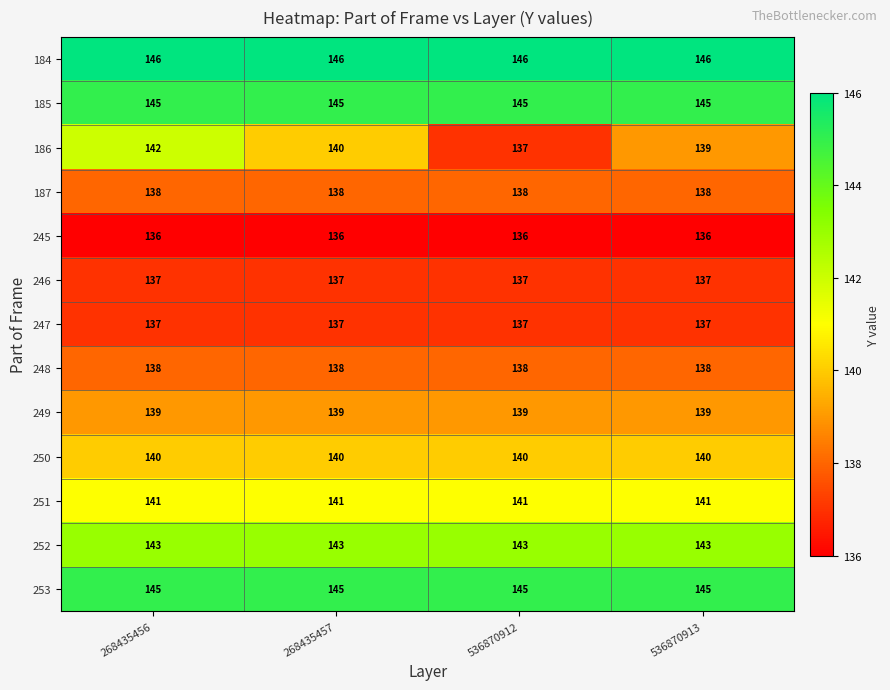

Which series has the widest spread of values?

186